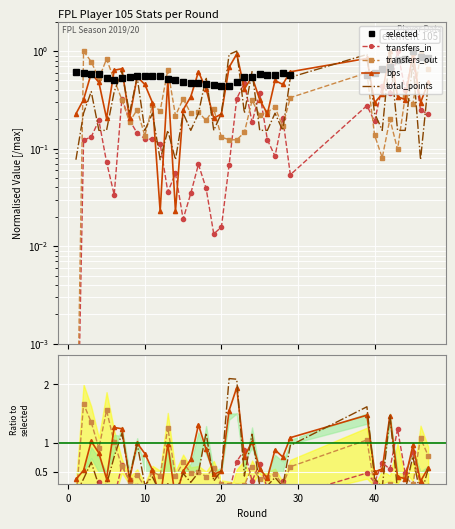

Which series ends up on top after the final intersection of transfers_in and bps?

bps